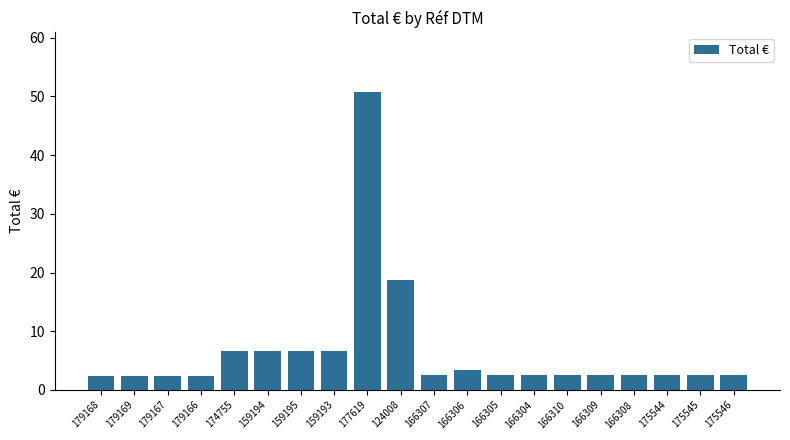

What position from the right is 124008?

11